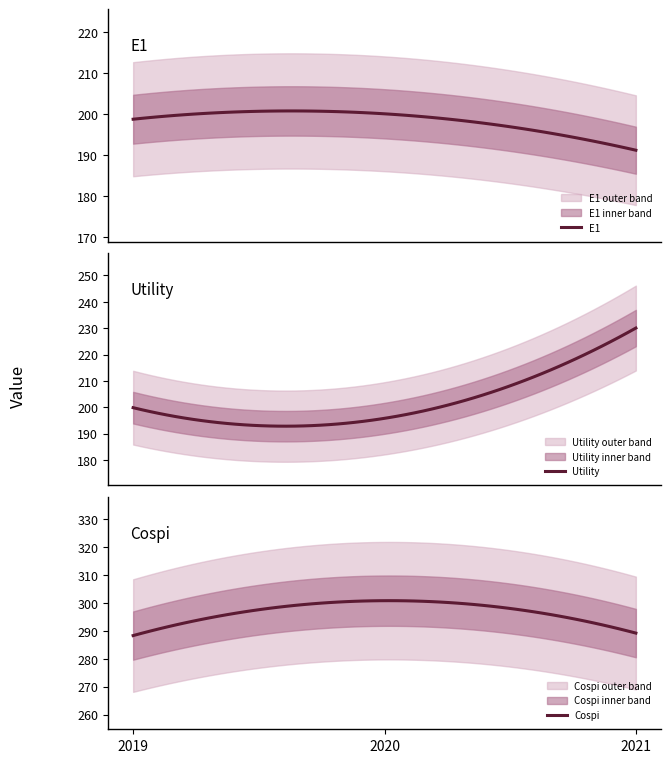

Is it true that Utility equals 334.6 at 2019?

False